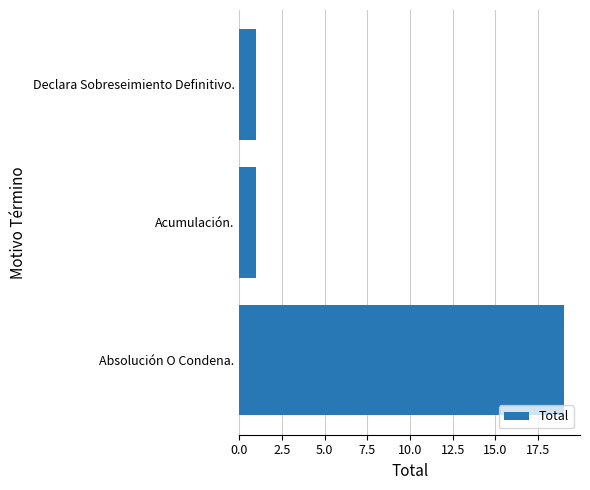

Reading bottom to top, extract all data points from this chart.

19	1	1